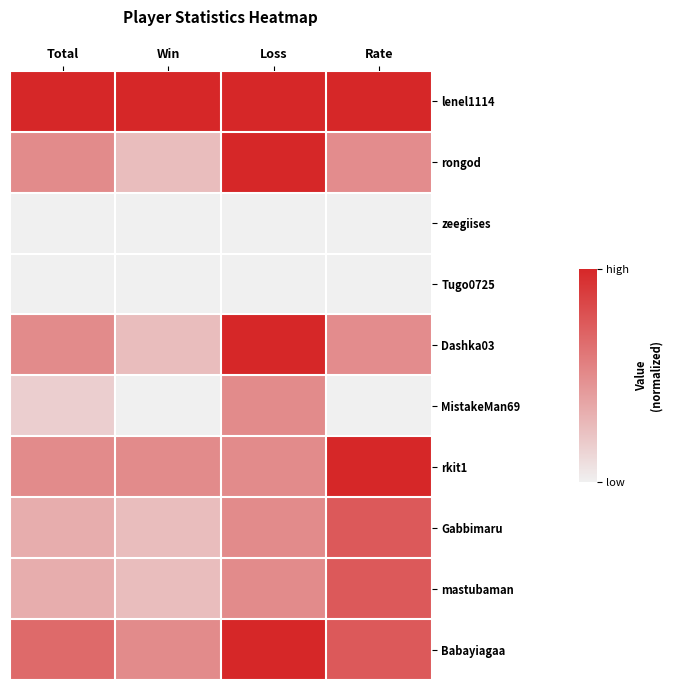

Reading left to right, list all the values displayed in this chart.

lenel1114: Total=1.0	Win=1.0	Loss=1.0	Rate=1.0
rongod: Total=0.5	Win=0.2	Loss=1.0	Rate=0.5
zeegiises: Total=0.0	Win=0.0	Loss=0.0	Rate=0.0
Tugo0725: Total=0.0	Win=0.0	Loss=0.0	Rate=0.0
Dashka03: Total=0.5	Win=0.2	Loss=1.0	Rate=0.5
MistakeMan69: Total=0.2	Win=0.0	Loss=0.5	Rate=0.0
rkit1: Total=0.5	Win=0.5	Loss=0.5	Rate=1.0
Gabbimaru: Total=0.3	Win=0.2	Loss=0.5	Rate=0.7
mastubaman: Total=0.3	Win=0.2	Loss=0.5	Rate=0.7
Babayiagaa: Total=0.7	Win=0.5	Loss=1.0	Rate=0.7